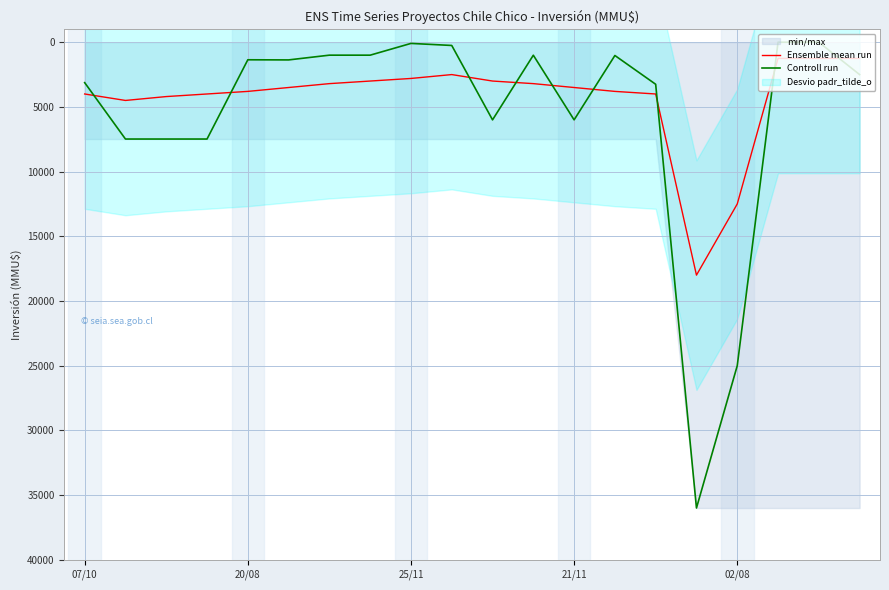

How many intersections are there between Ensemble mean run and Controll run?

9